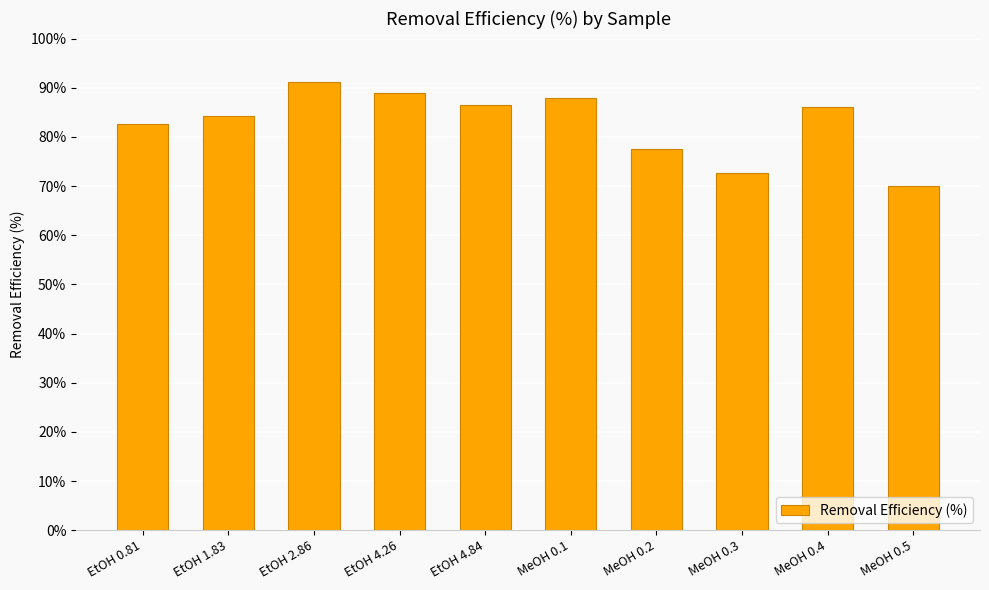

Between EtOH 2.86 and EtOH 1.83, which is larger?

EtOH 2.86